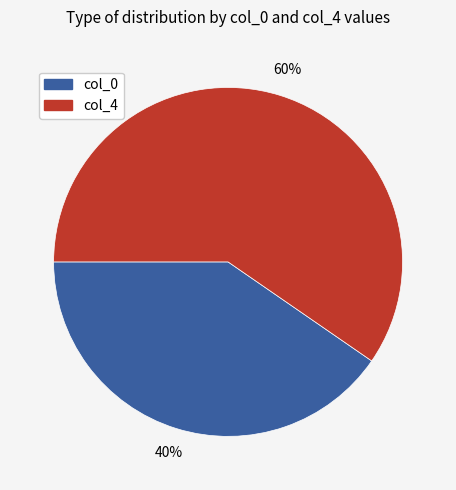

To the nearest percent, what is the average slice percentage?

50%